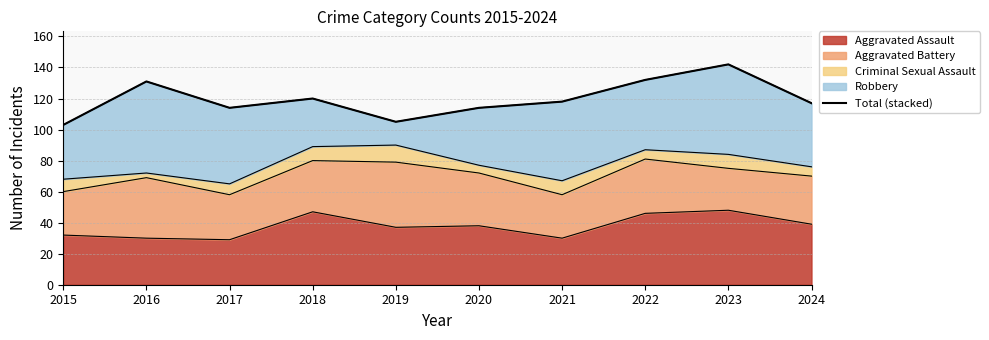

Approximately how many times larger is the value at 2018 compared to 2015?

1.2